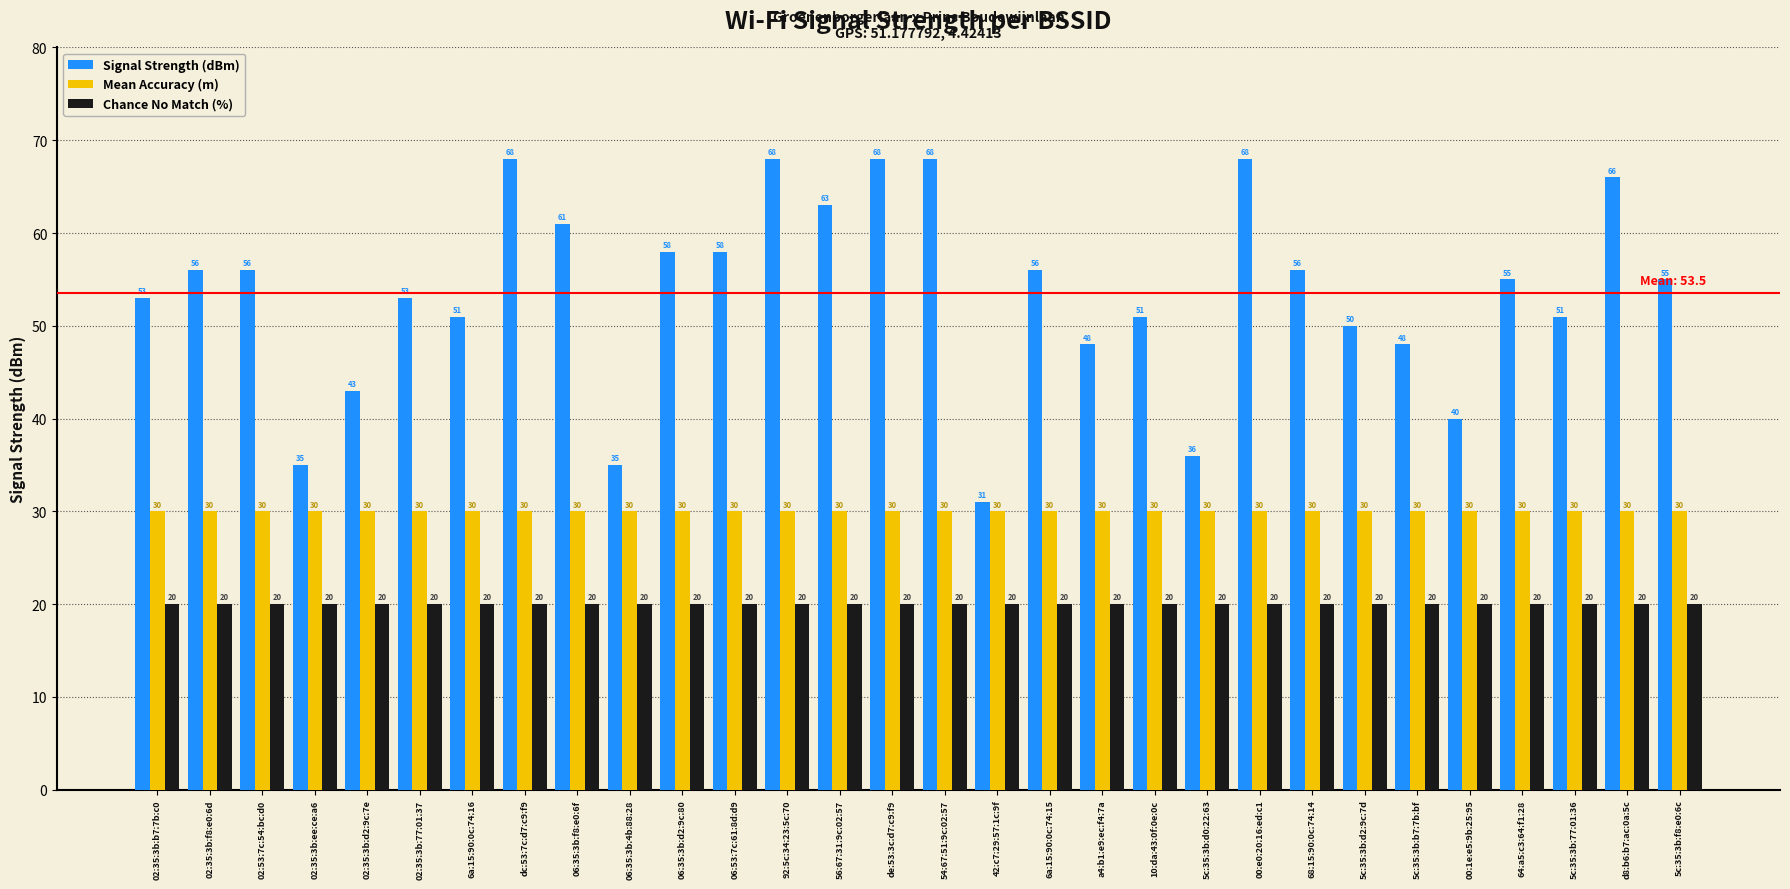

Reading left to right, extract all data points from this chart.

Signal Strength (dBm): 02:35:3b:b7:7b:c0=53	02:35:3b:f8:e0:6d=56	02:53:7c:54:bc:d0=56	02:35:3b:ee:ce:a6=35	02:35:3b:d2:9c:7e=43	02:35:3b:77:01:37=53	6a:15:90:0c:74:16=51	dc:53:7c:d7:c9:f9=68	06:35:3b:f8:e0:6f=61	06:35:3b:4b:88:28=35	06:35:3b:d2:9c:80=58	06:53:7c:61:8d:d9=58	92:5c:34:23:5c:70=68	56:67:31:9c:02:57=63	de:53:3c:d7:c9:f9=68	54:67:51:9c:02:57=68	42:c7:29:57:1c:9f=31	6a:15:90:0c:74:15=56	a4:b1:e9:ec:f4:7a=48	10:da:43:0f:0e:0c=51	5c:35:3b:d0:22:63=36	00:e0:20:16:ed:c1=68	68:15:90:0c:74:14=56	5c:35:3b:d2:9c:7d=50	5c:35:3b:b7:7b:bf=48	00:1e:e5:9b:25:95=40	64:a5:c3:64:f1:28=55	5c:35:3b:77:01:36=51	d8:b6:b7:ac:0a:5c=66	5c:35:3b:f8:e0:6c=55
Mean Accuracy (m): 02:35:3b:b7:7b:c0=30	02:35:3b:f8:e0:6d=30	02:53:7c:54:bc:d0=30	02:35:3b:ee:ce:a6=30	02:35:3b:d2:9c:7e=30	02:35:3b:77:01:37=30	6a:15:90:0c:74:16=30	dc:53:7c:d7:c9:f9=30	06:35:3b:f8:e0:6f=30	06:35:3b:4b:88:28=30	06:35:3b:d2:9c:80=30	06:53:7c:61:8d:d9=30	92:5c:34:23:5c:70=30	56:67:31:9c:02:57=30	de:53:3c:d7:c9:f9=30	54:67:51:9c:02:57=30	42:c7:29:57:1c:9f=30	6a:15:90:0c:74:15=30	a4:b1:e9:ec:f4:7a=30	10:da:43:0f:0e:0c=30	5c:35:3b:d0:22:63=30	00:e0:20:16:ed:c1=30	68:15:90:0c:74:14=30	5c:35:3b:d2:9c:7d=30	5c:35:3b:b7:7b:bf=30	00:1e:e5:9b:25:95=30	64:a5:c3:64:f1:28=30	5c:35:3b:77:01:36=30	d8:b6:b7:ac:0a:5c=30	5c:35:3b:f8:e0:6c=30
Chance No Match (%): 02:35:3b:b7:7b:c0=20	02:35:3b:f8:e0:6d=20	02:53:7c:54:bc:d0=20	02:35:3b:ee:ce:a6=20	02:35:3b:d2:9c:7e=20	02:35:3b:77:01:37=20	6a:15:90:0c:74:16=20	dc:53:7c:d7:c9:f9=20	06:35:3b:f8:e0:6f=20	06:35:3b:4b:88:28=20	06:35:3b:d2:9c:80=20	06:53:7c:61:8d:d9=20	92:5c:34:23:5c:70=20	56:67:31:9c:02:57=20	de:53:3c:d7:c9:f9=20	54:67:51:9c:02:57=20	42:c7:29:57:1c:9f=20	6a:15:90:0c:74:15=20	a4:b1:e9:ec:f4:7a=20	10:da:43:0f:0e:0c=20	5c:35:3b:d0:22:63=20	00:e0:20:16:ed:c1=20	68:15:90:0c:74:14=20	5c:35:3b:d2:9c:7d=20	5c:35:3b:b7:7b:bf=20	00:1e:e5:9b:25:95=20	64:a5:c3:64:f1:28=20	5c:35:3b:77:01:36=20	d8:b6:b7:ac:0a:5c=20	5c:35:3b:f8:e0:6c=20